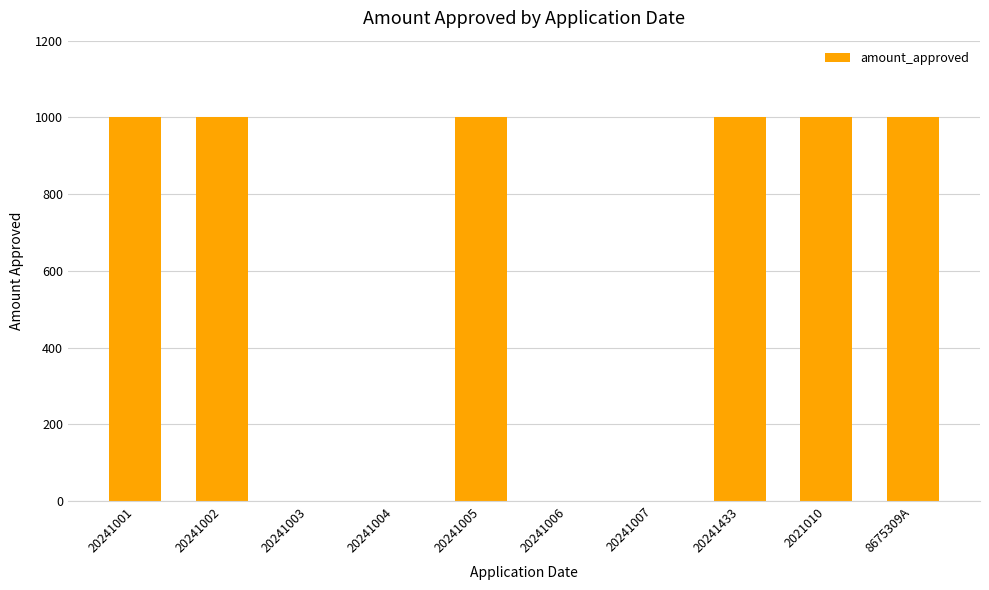

How many values are between 0 and 1000?

10